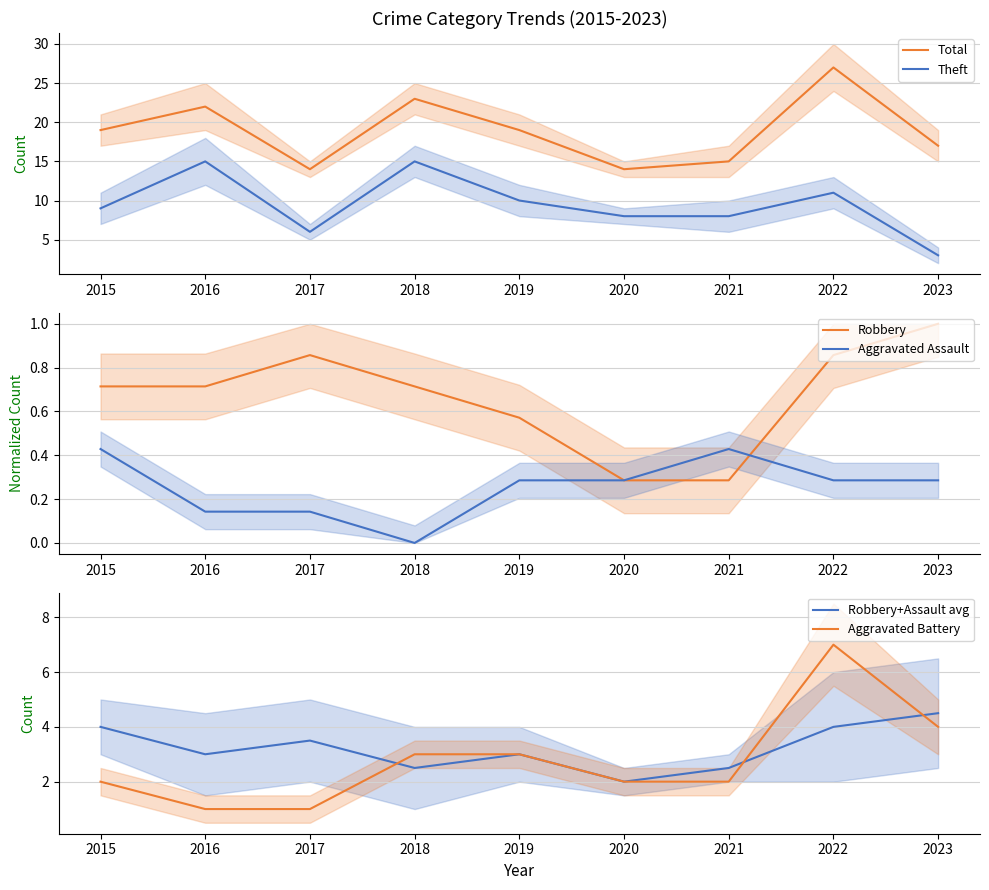

Reading right to left, transcribe all the data shown in this chart.

Total: 17.0	27.0	15.0	14.0	19.0	23.0	14.0	22.0	19.0
Theft: 3.0	11.0	8.0	8.0	10.0	15.0	6.0	15.0	9.0
Robbery: 1.0	0.9	0.3	0.3	0.6	0.7	0.9	0.7	0.7
Aggravated Assault: 0.3	0.3	0.4	0.3	0.3	0.0	0.1	0.1	0.4
Robbery+Assault avg: 4.5	4.0	2.5	2.0	3.0	2.5	3.5	3.0	4.0
Aggravated Battery: 4.0	7.0	2.0	2.0	3.0	3.0	1.0	1.0	2.0